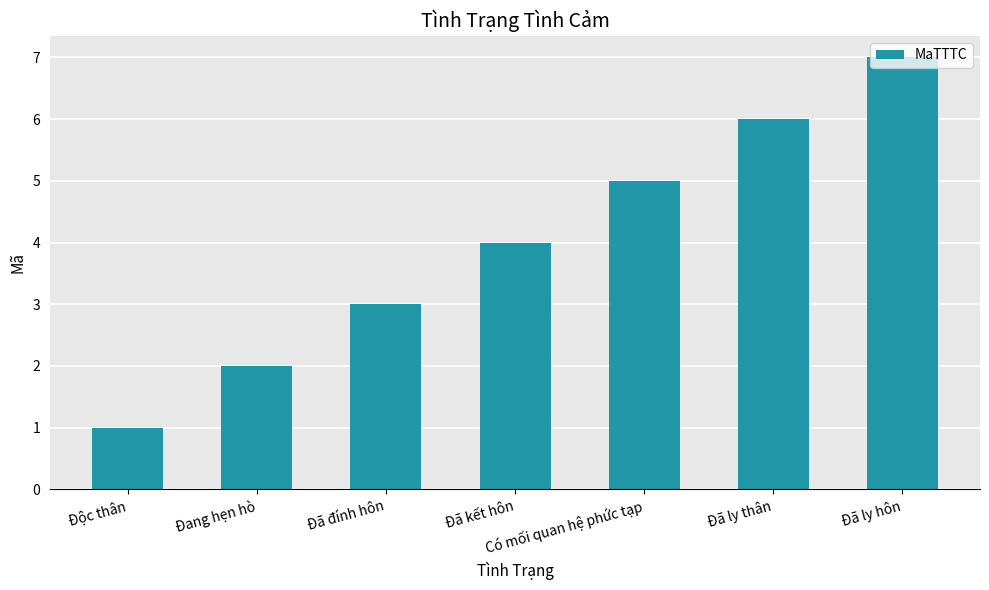

What is the change in value from Đã đính hôn to Đã kết hôn?

+1